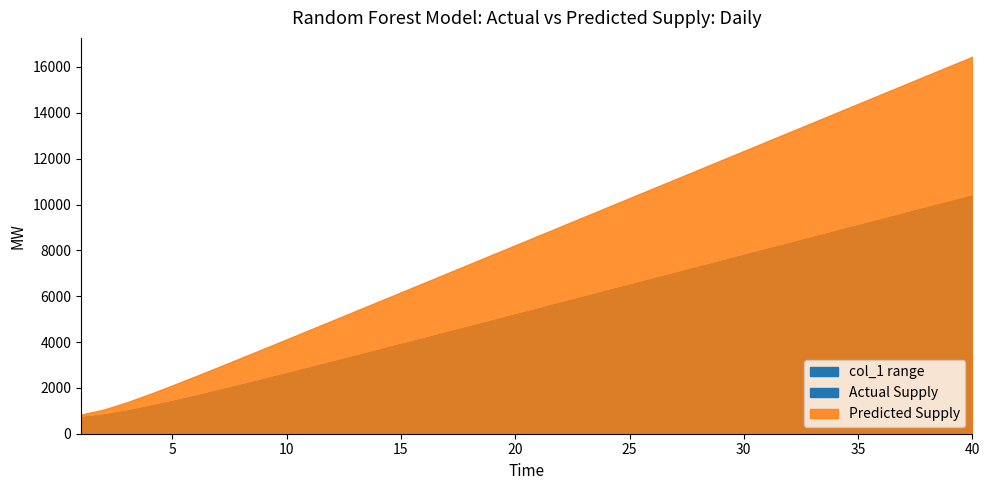

True or false: col_1 has a value of 3425.3 at 30.

False